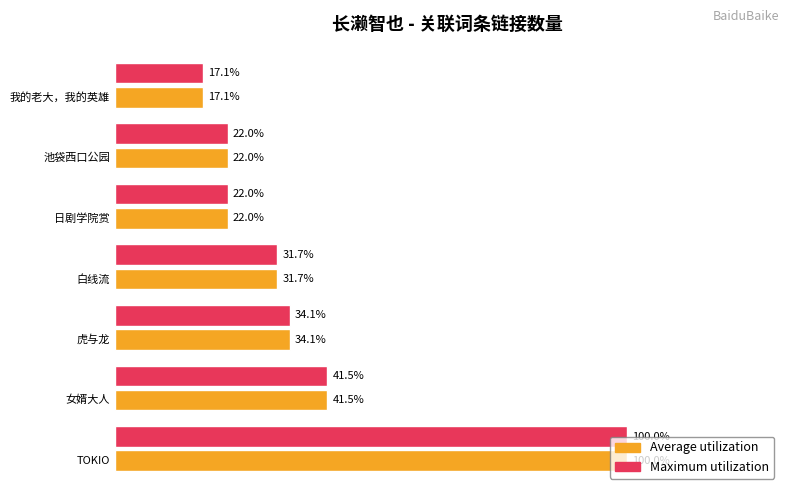

What are all the series names shown in the legend?

Average utilization, Maximum utilization